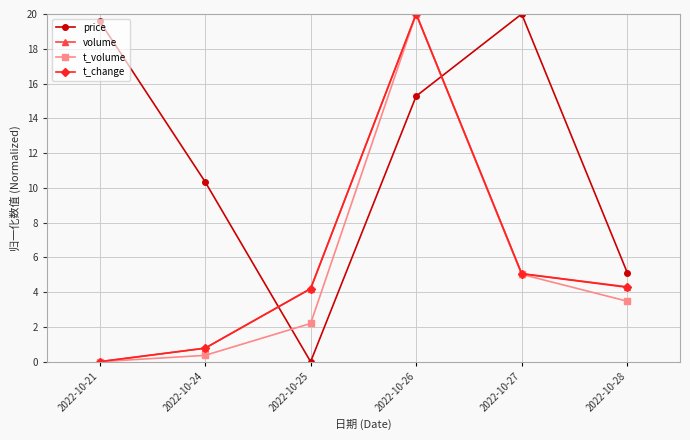

What is the approximate value of t_change at 2022-10-24?

0.8